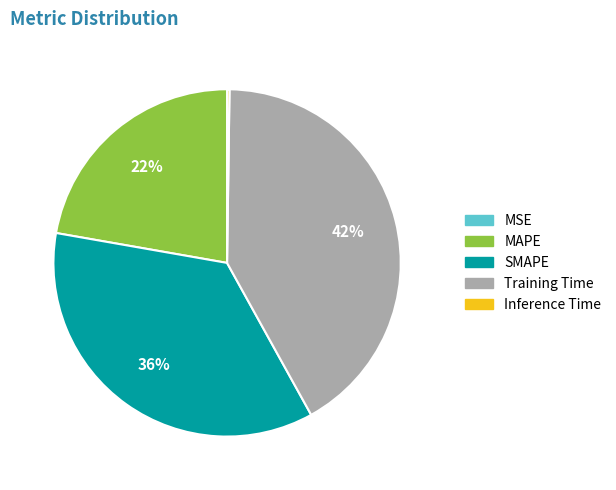

Do SMAPE and MAPE together represent more than half of the pie?

Yes